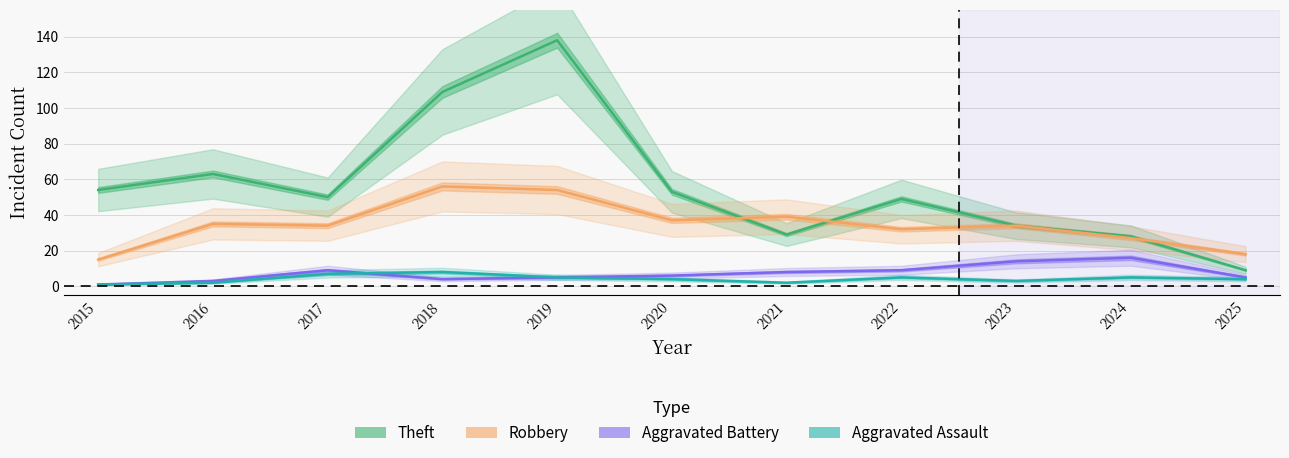

At which category does Robbery reach its first local valley?

2017